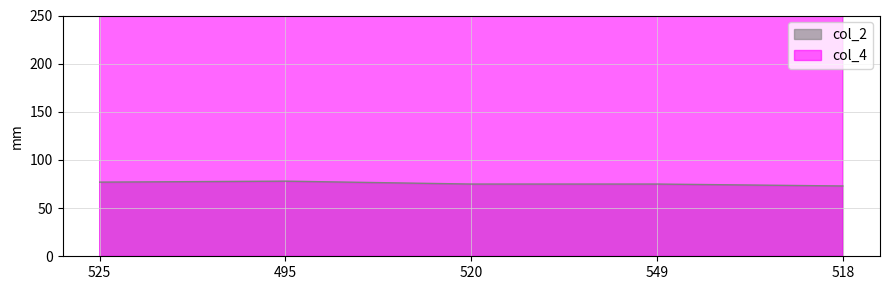

True or false: col_4 has a value of 358 at 525.

True